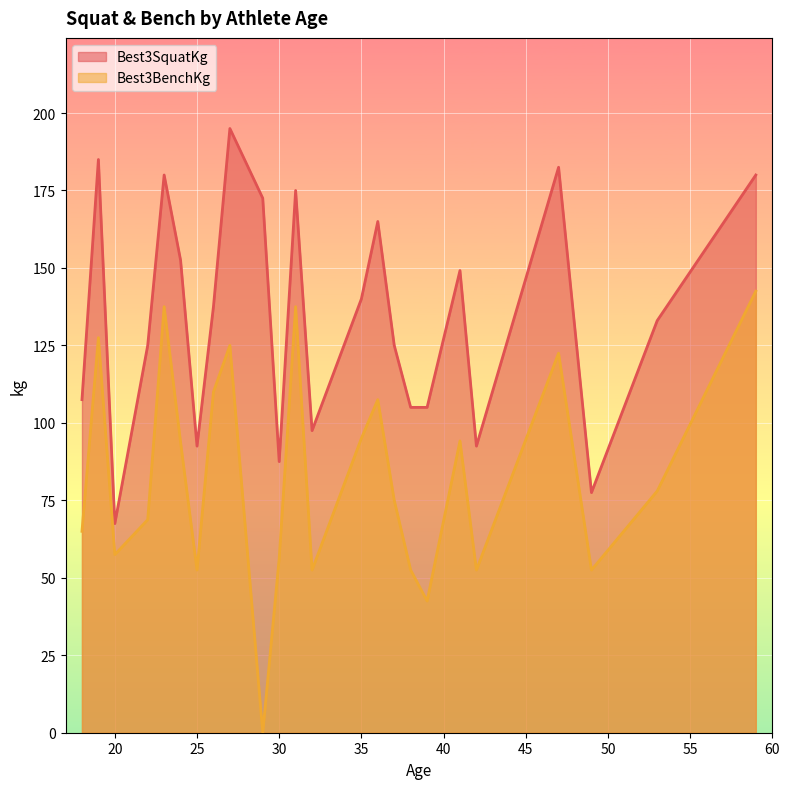

What is the difference between the maximum and minimum values in the Best3BenchKg series?

142.5